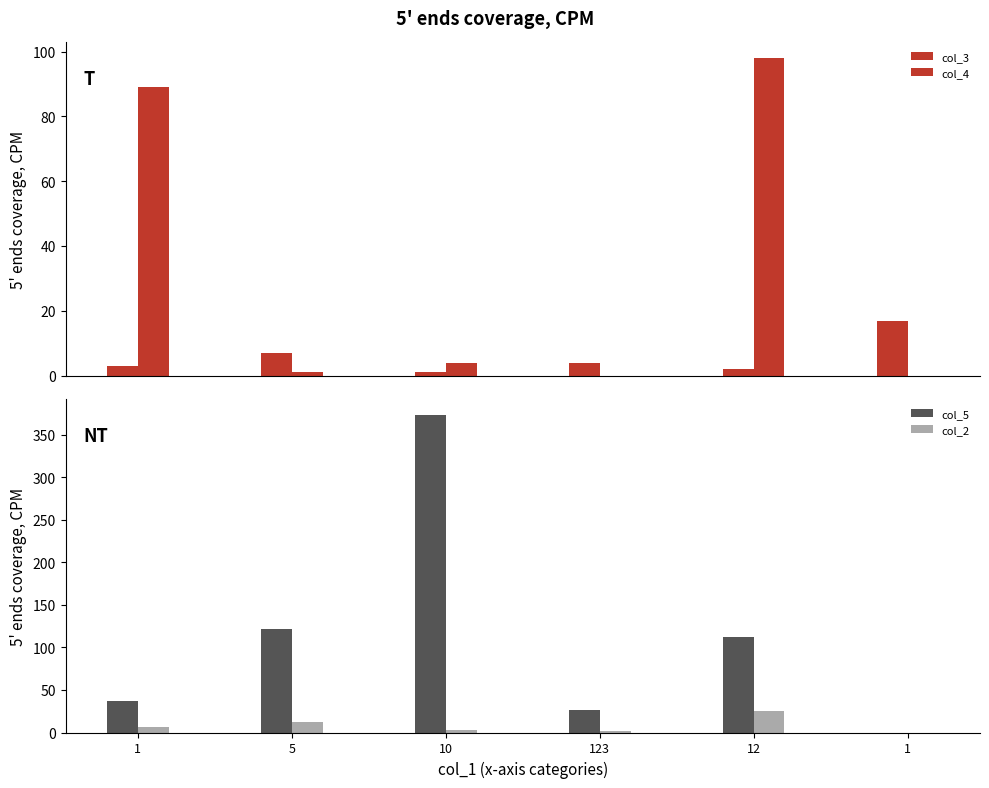

What are all the series names shown in the legend?

col_3, col_4, col_5, col_2